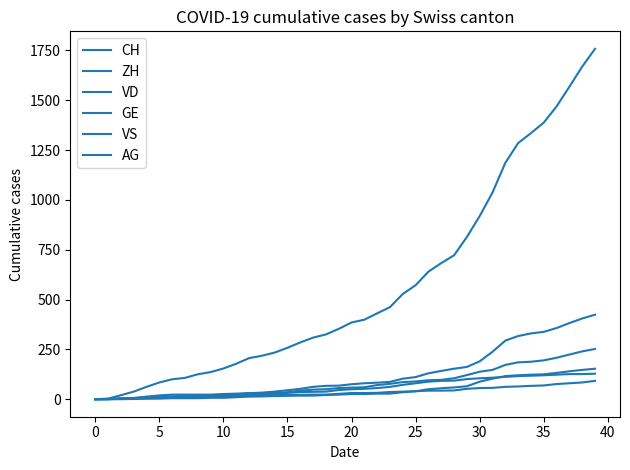

Which series has the largest total across all categories?

CH